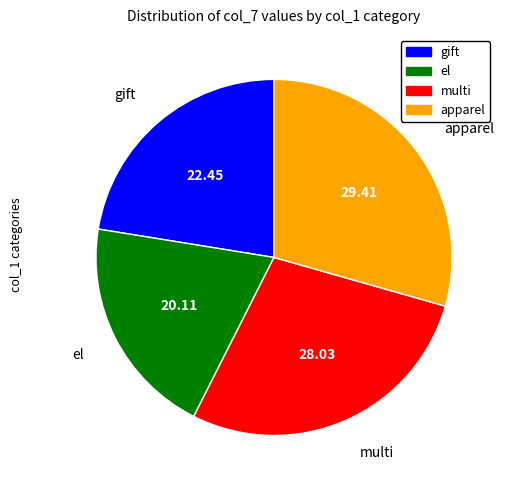

Do el and gift together represent more than half of the pie?

No